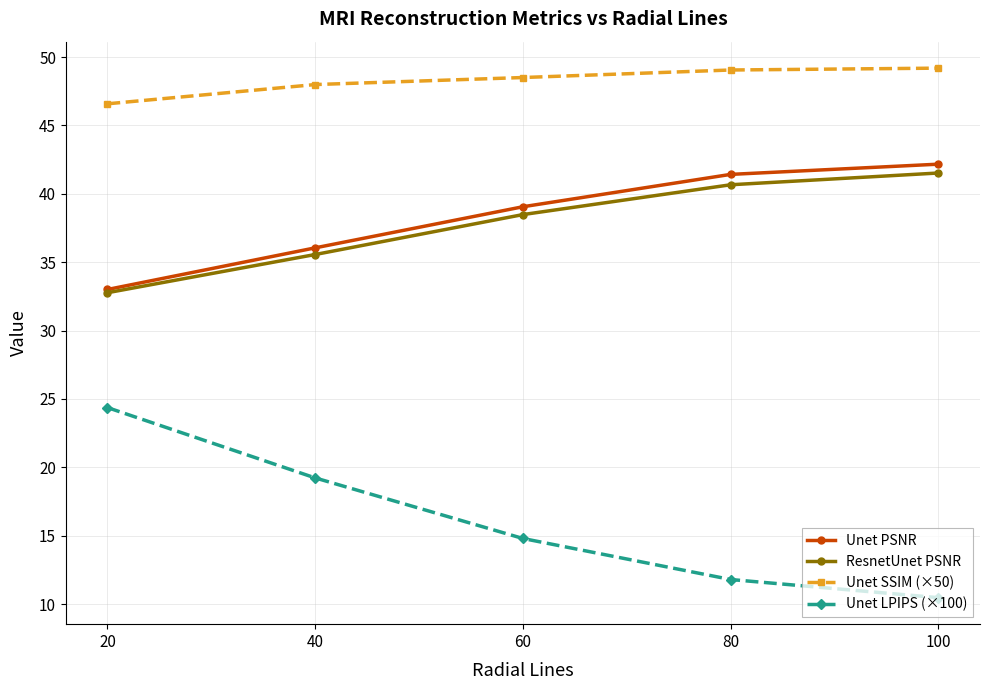

At 60, list the series in order from largest to smallest.

Unet SSIM (×50), Unet PSNR, ResnetUnet PSNR, Unet LPIPS (×100)